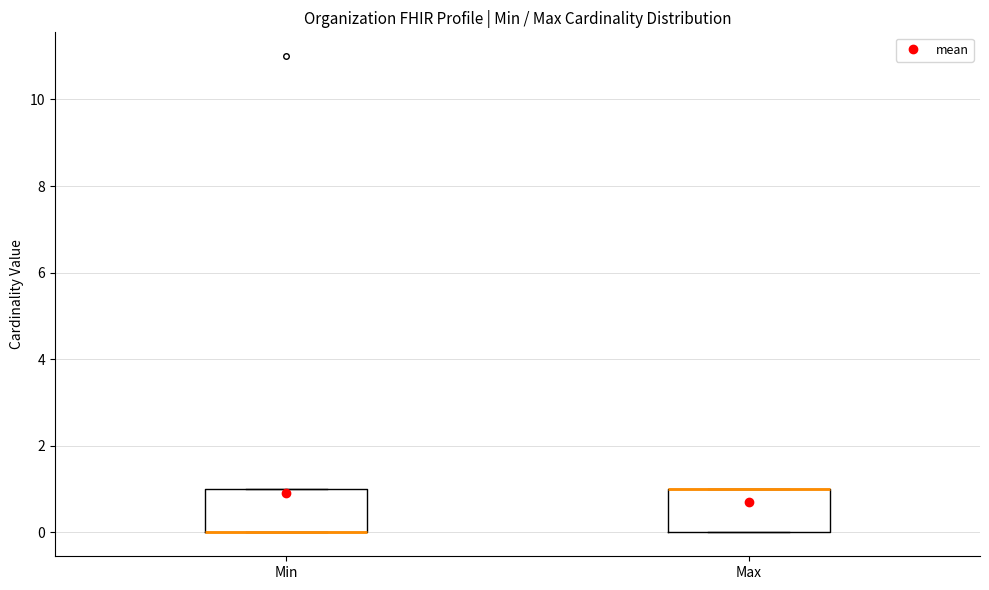

Where is the upper edge of the box for Max on the y-axis? The values are not printed on the chart, so give them approximately, as read against the axis.

1